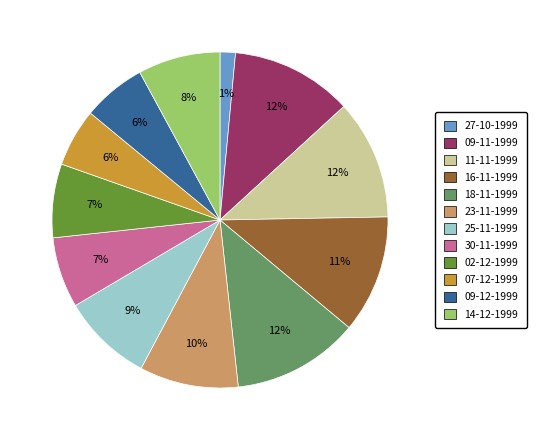

Does 07-12-1999 account for over 50% of the chart?

No